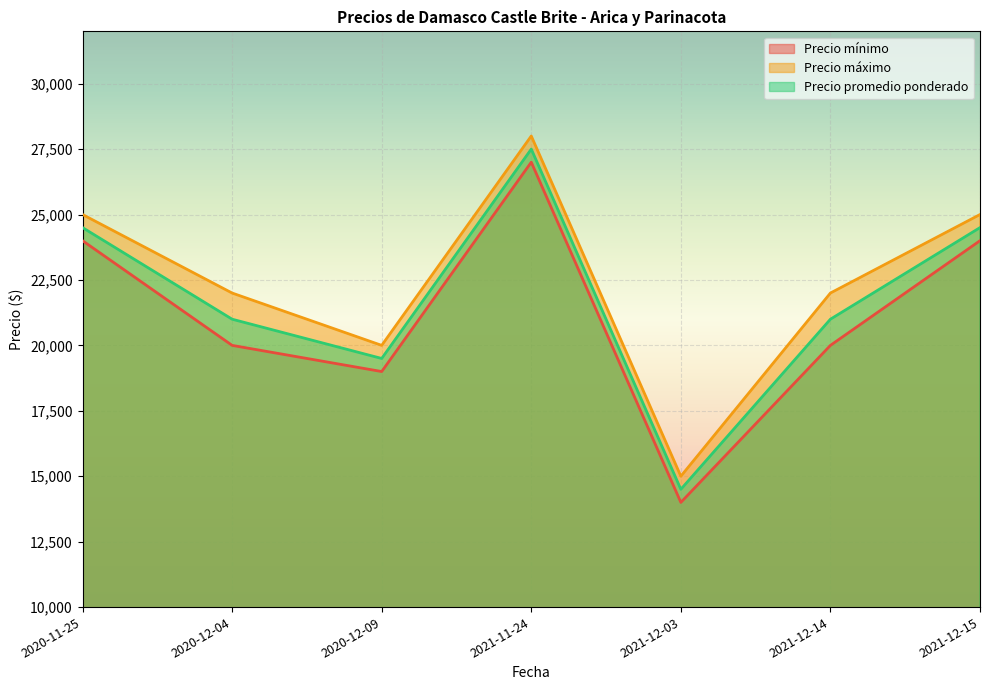

Where is the first local minimum for Precio promedio ponderado?

2020-12-09